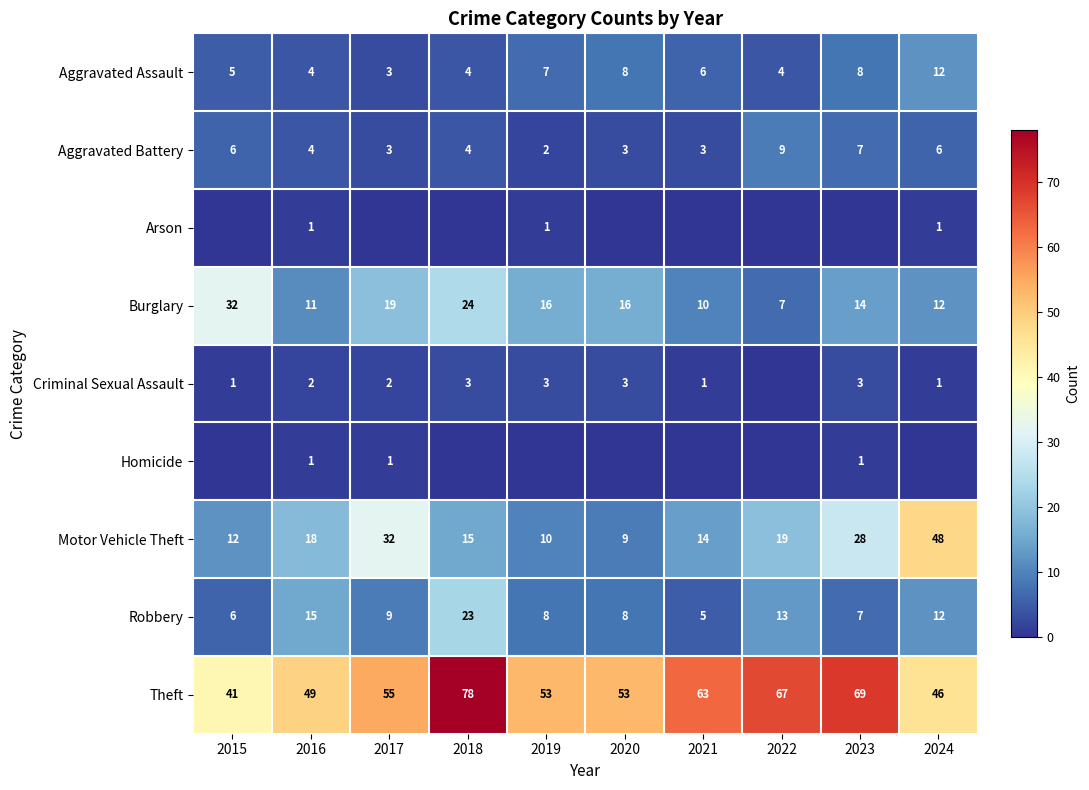

At which category is the sum across all series the highest?

2018